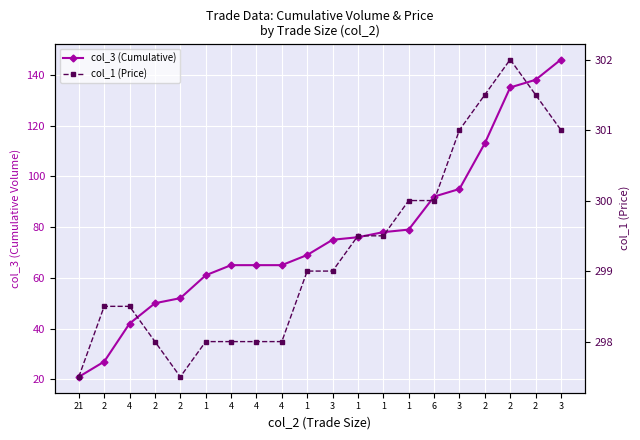

What is the label of the 4th point from the left?

2